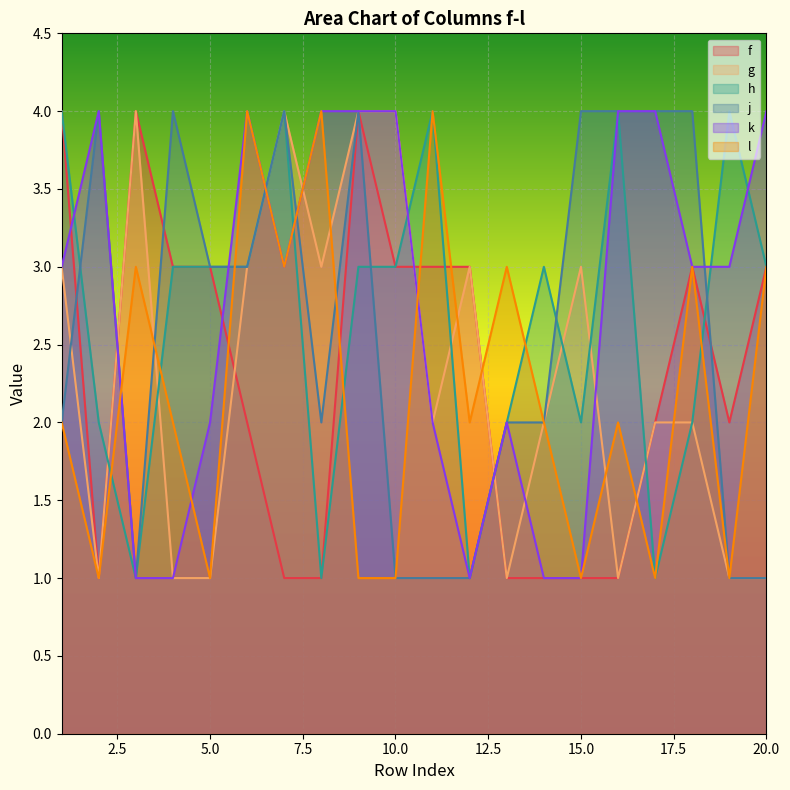

Reading left to right, extract all data points from this chart.

f: 4	1	4	3	3	2	1	1	4	3	3	3	1	1	1	1	2	3	2	3
g: 3	1	4	1	1	3	4	3	4	4	2	3	1	2	3	1	2	2	1	1
h: 4	2	1	3	3	3	4	1	3	3	4	1	2	3	2	4	1	2	4	3
j: 2	4	1	4	3	3	4	2	4	1	1	1	2	2	4	4	4	4	1	1
k: 3	4	1	1	2	4	3	4	4	4	2	1	2	1	1	4	4	3	3	4
l: 2	1	3	2	1	4	3	4	1	1	4	2	3	2	1	2	1	3	1	3